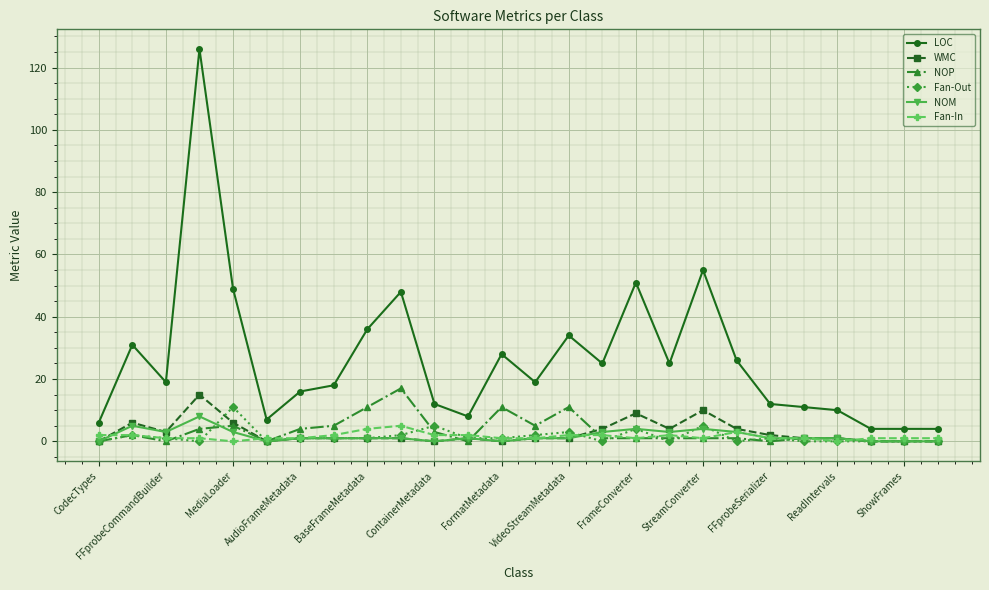

Which series has the largest total across all categories?

LOC